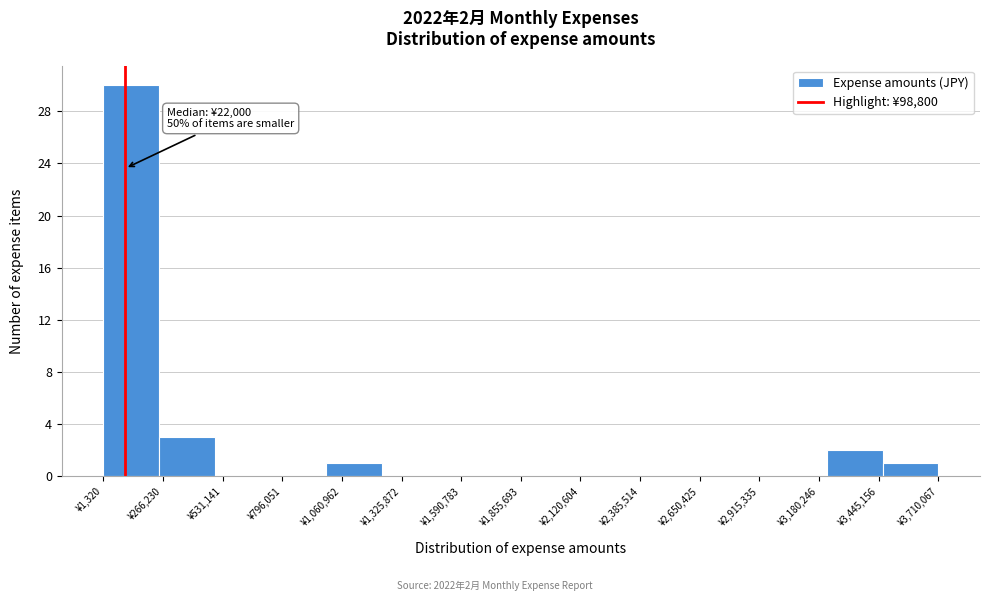

Over which range of the x-axis is the bar tallest?

0 to 250000